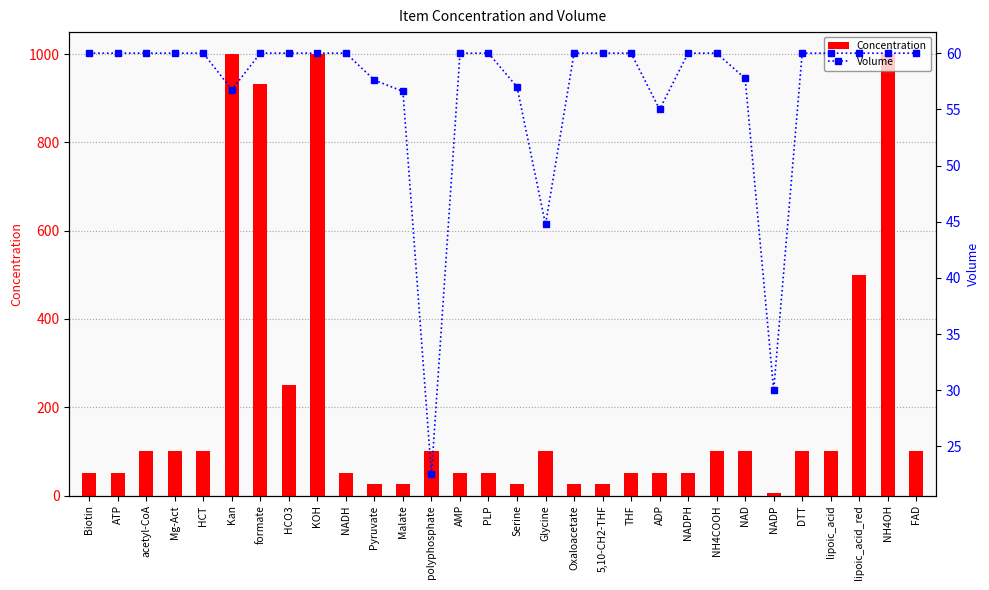

What position from the left is lipoic_acid_red?

28